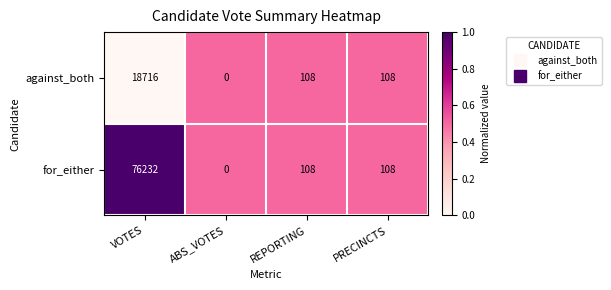

Reading left to right, list all the values displayed in this chart.

against_both: 18716	0	108	108
for_either: 76232	0	108	108